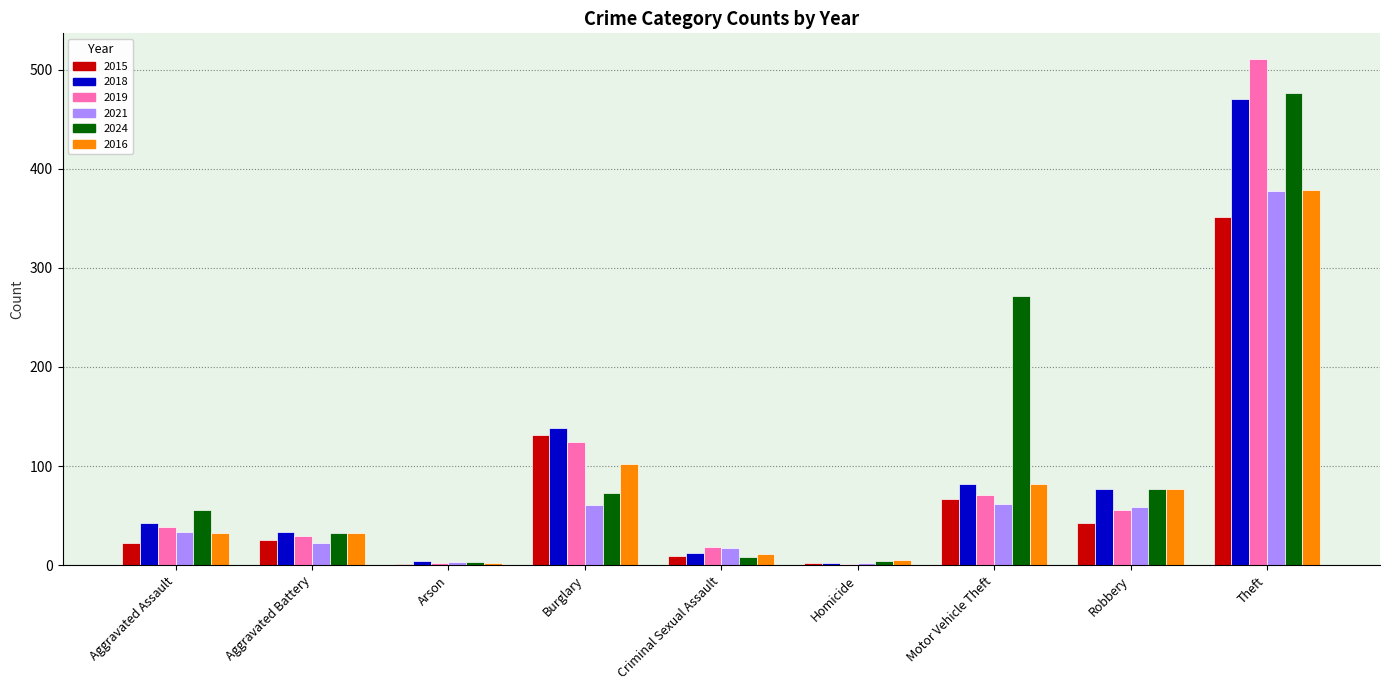

What is the total value across all series at Theft?

2563